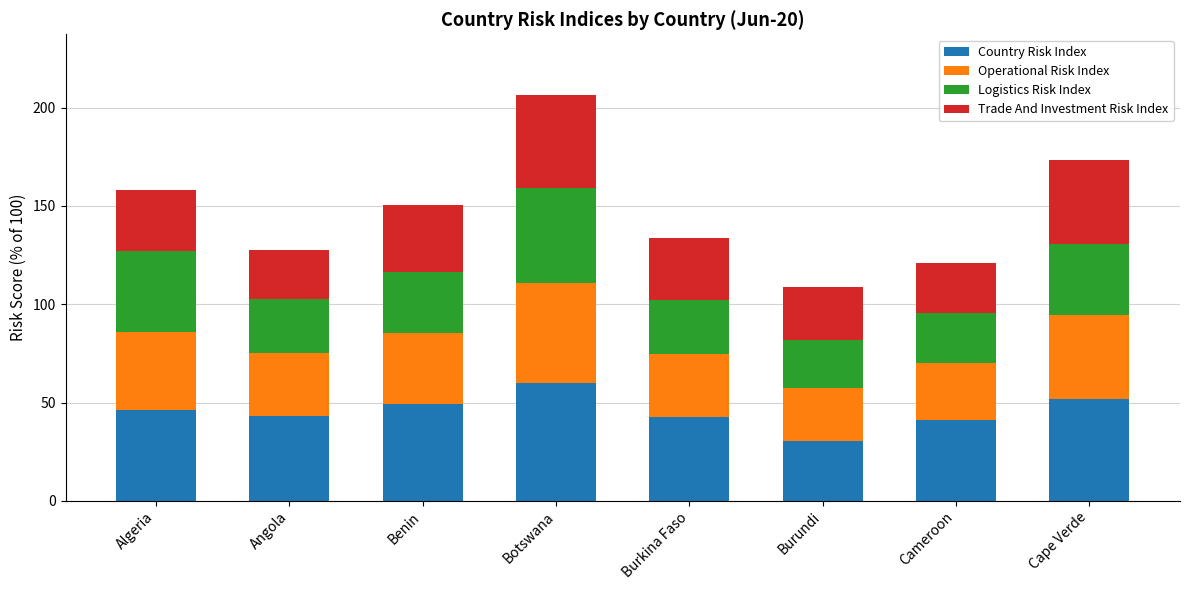

Which category has the lowest value in the Country Risk Index series?

Burundi